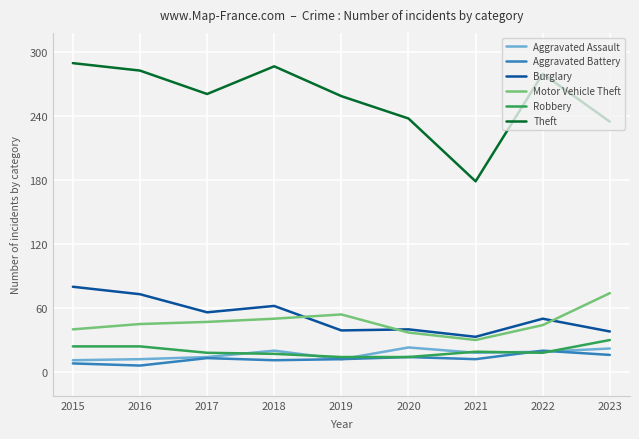

What is the total value across all series at 2023?

415